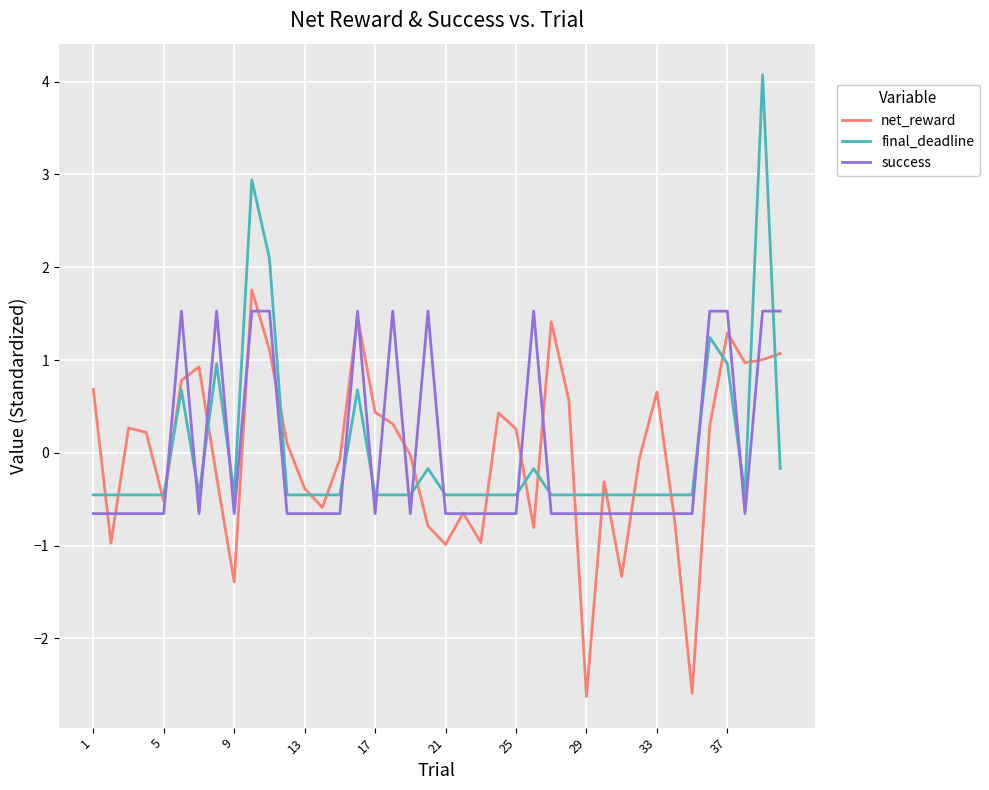

True or false: success and final_deadline cross at least once.

True